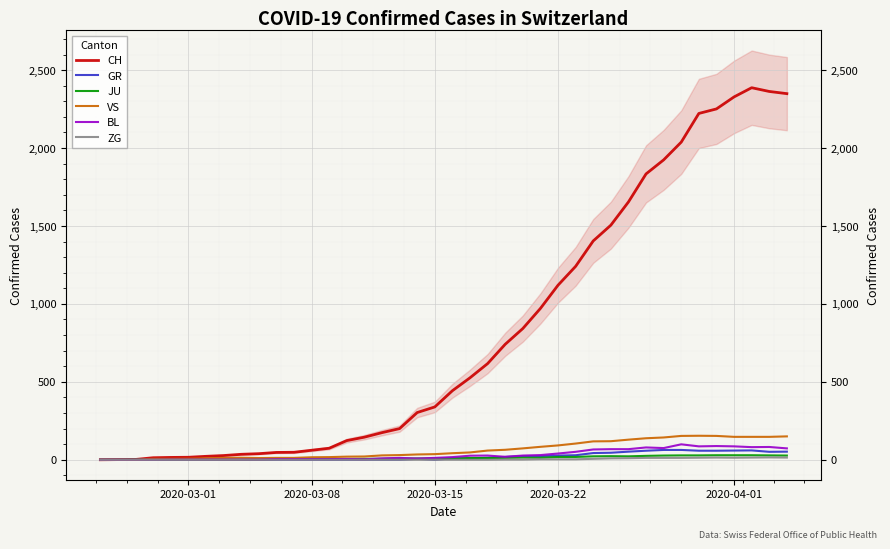

Is the value of VS at 6 greater than the value of JU at 28?

No